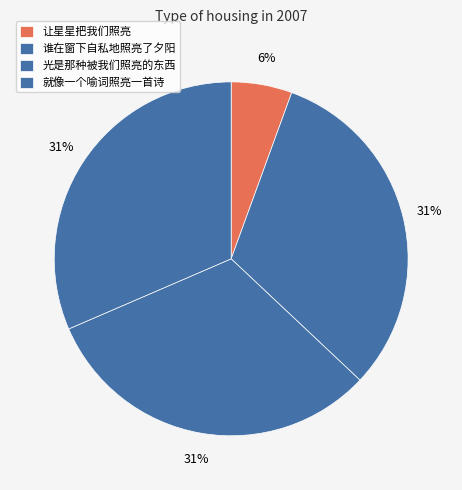

Does 谁在窗下自私地照亮了夕阳 represent more than half of the total?

No